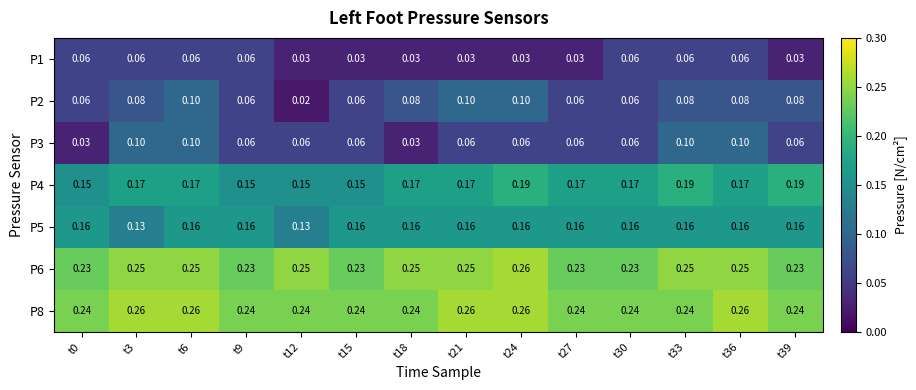

Is the value of P4 at t3 greater than the value of P3 at t21?

Yes